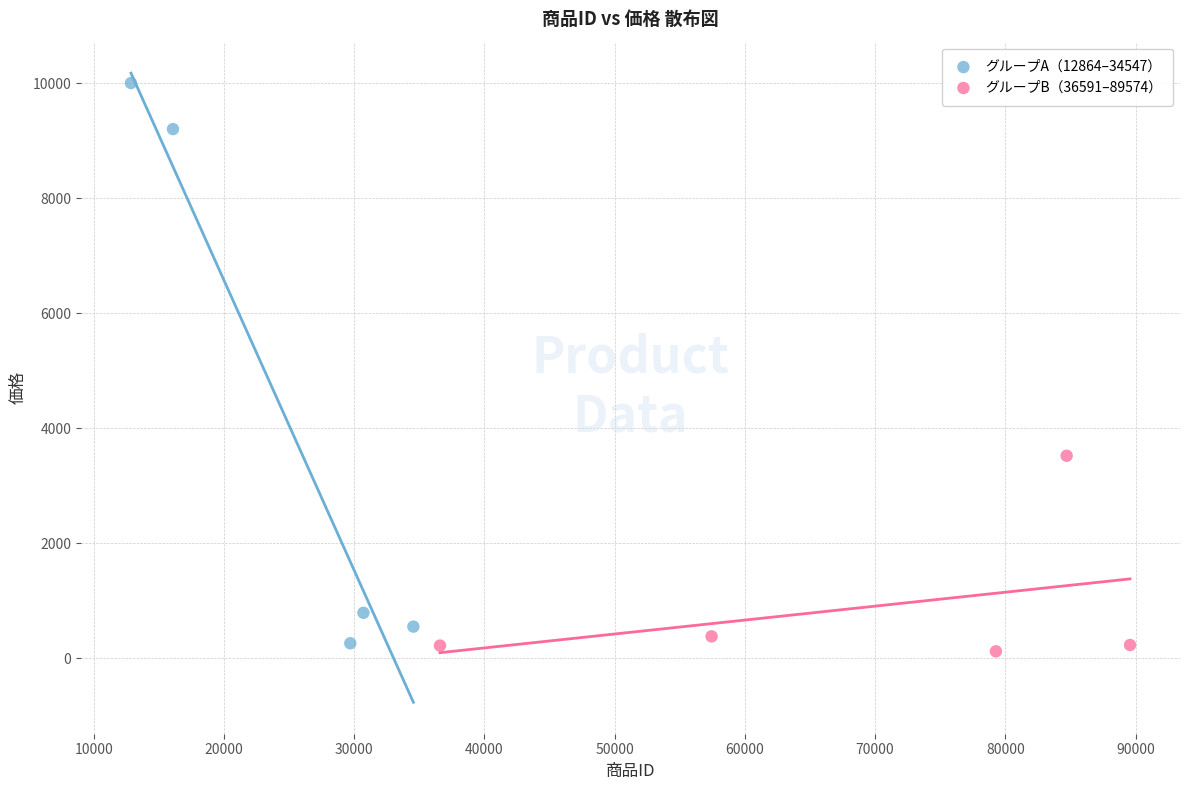

Which series has the widest spread of Y values?

グループA（12864–34547）